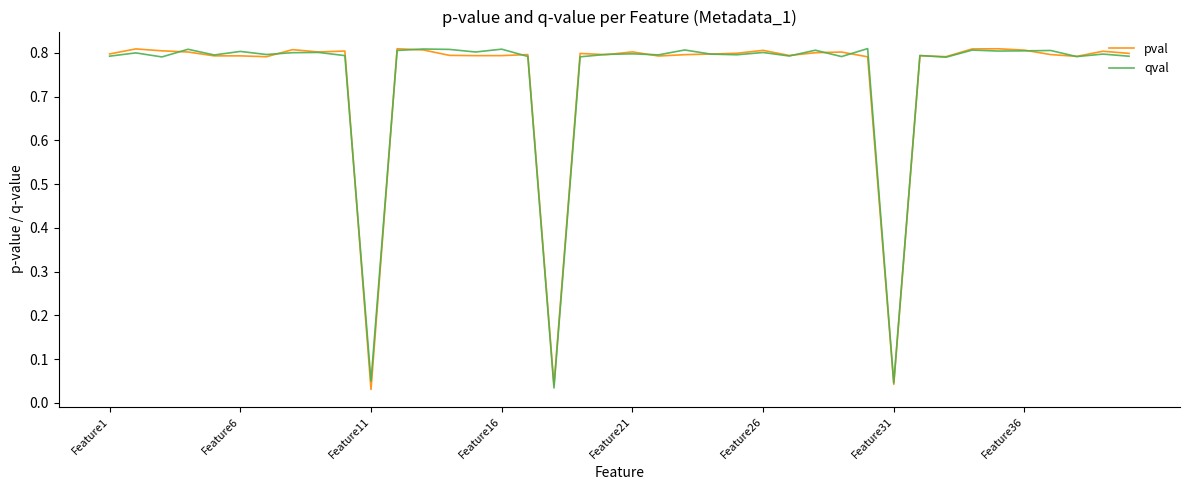

Is it true that pval equals 0.8 at Feature16?

True